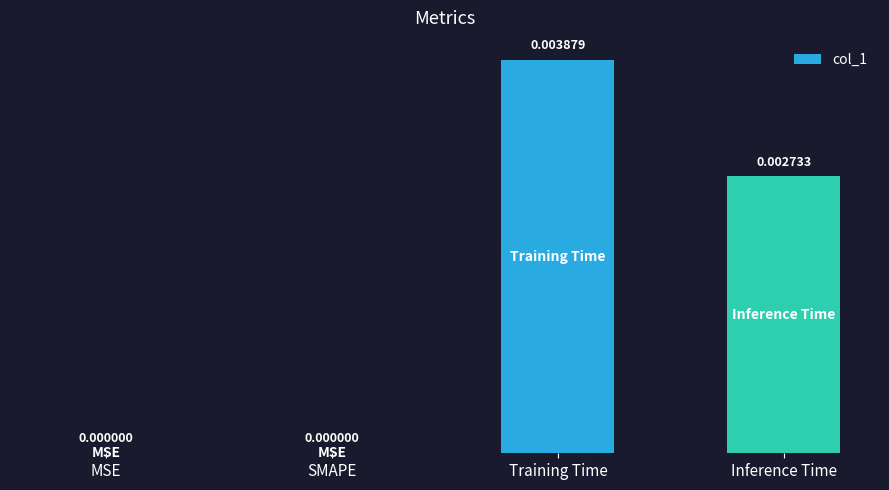

Which has a higher value, Training Time or SMAPE?

Training Time